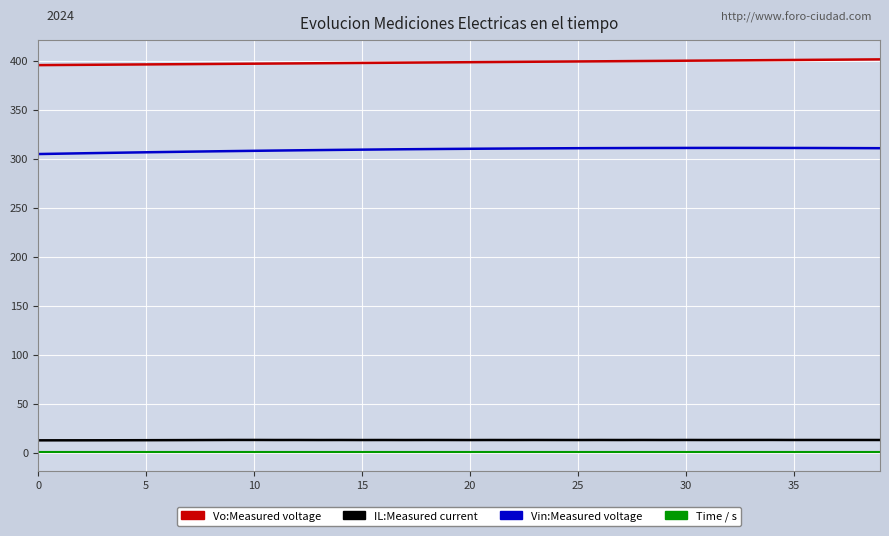

Does the chart display data point markers on the line(s)?

No